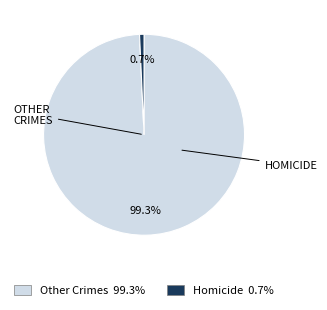

Does any single category account for the majority?

Yes